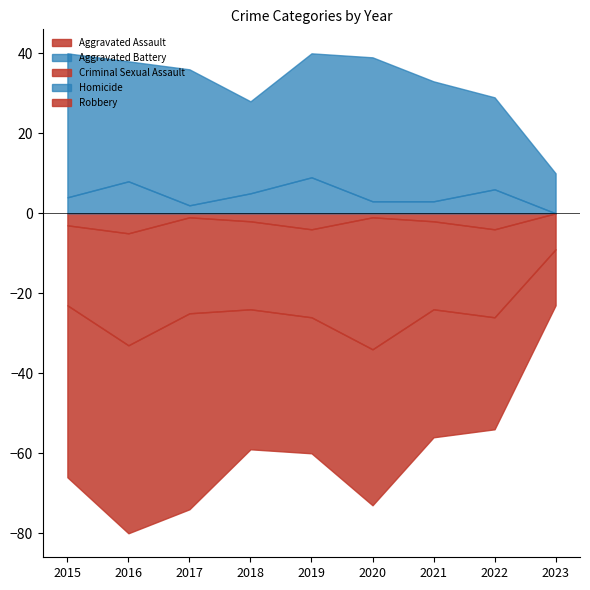

Does the chart have visible grid lines?

No